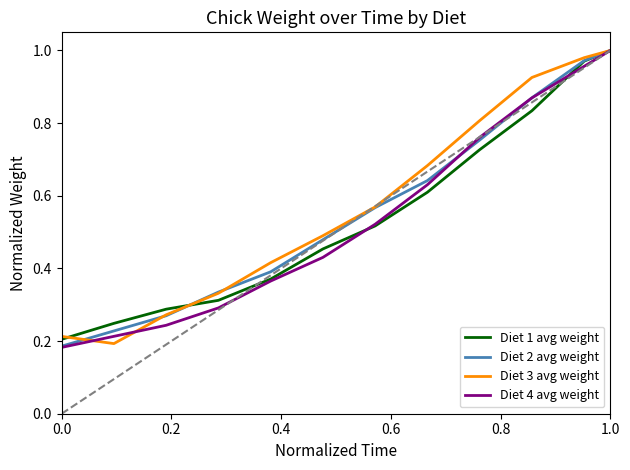

Which series has the largest range (max minus min)?

Diet 4 avg weight